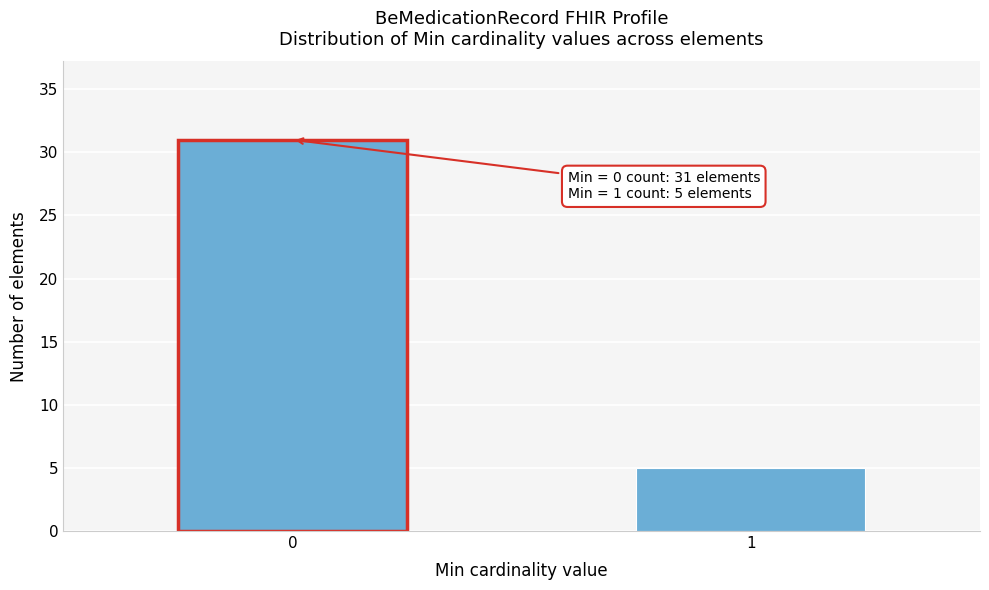

Reading left to right, extract all data points from this chart.

0=31	1=5